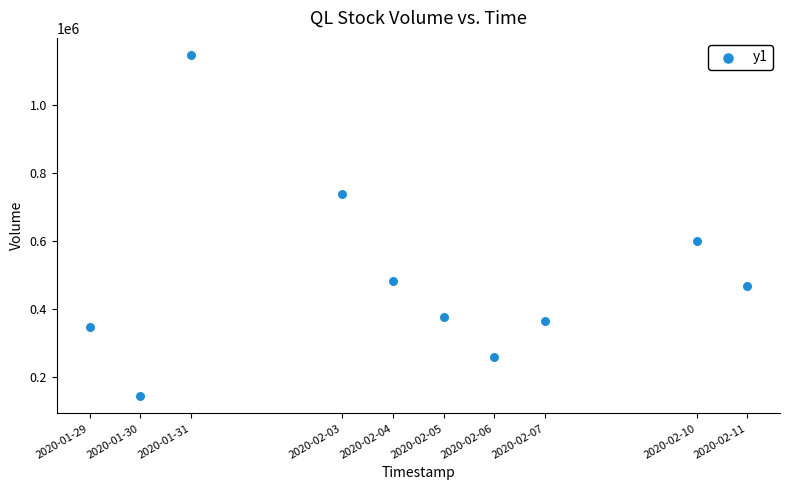

What Y value in the scatter plot is closest to 645400?

601400